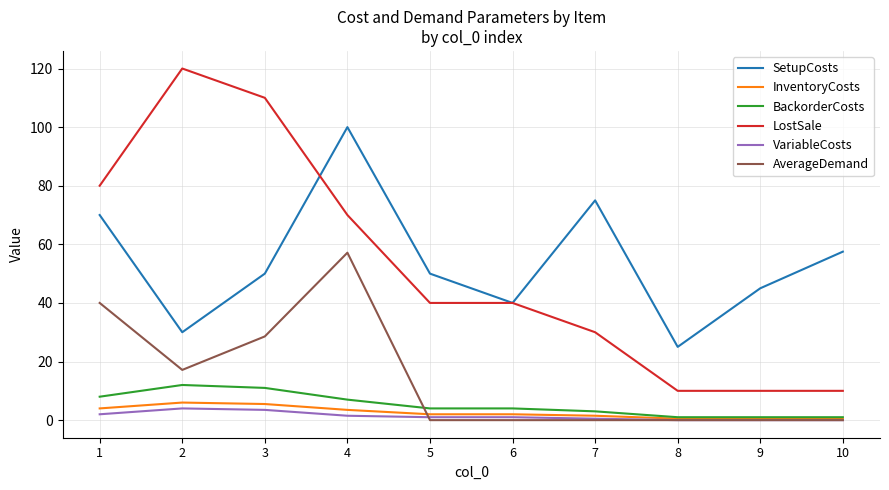

At how many categories does at least one series exceed 21?

10